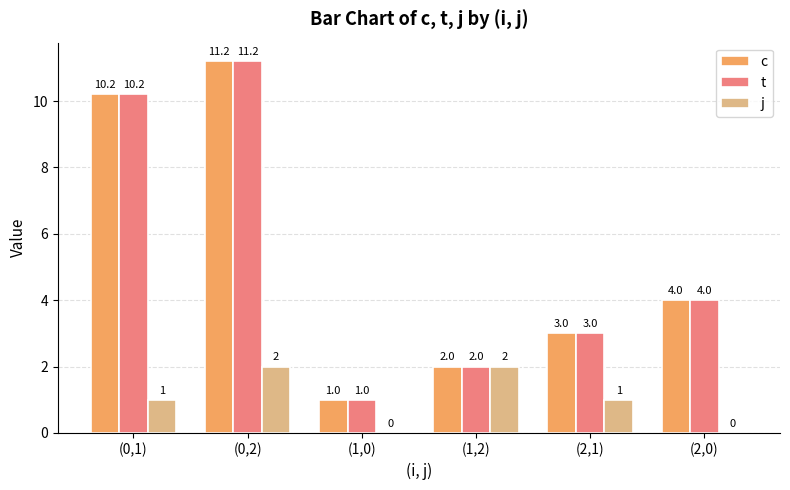

Are the bars grouped side by side (vs. stacked)?

Yes